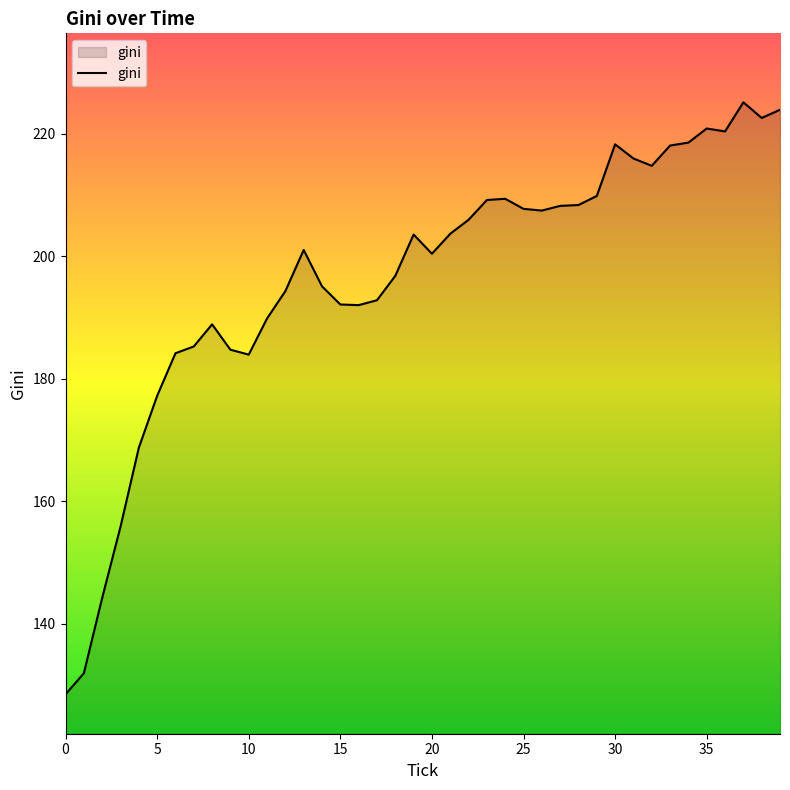

What is the greatest value displayed?

225.1